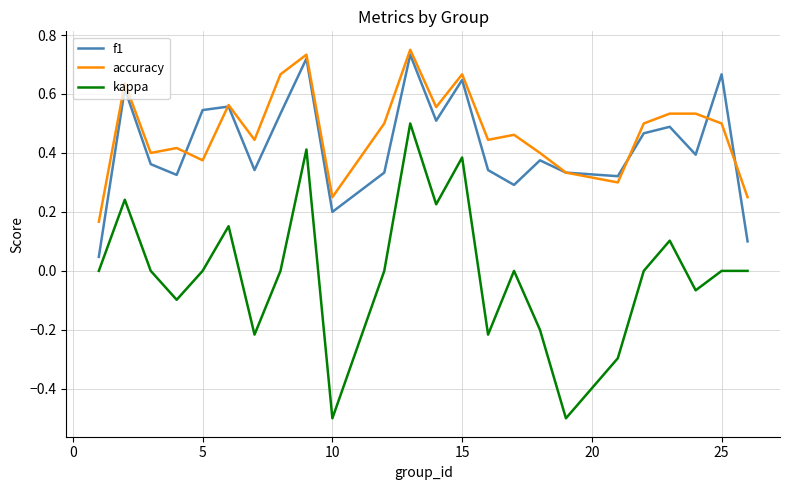

True or false: accuracy and kappa intersect in this chart.

False